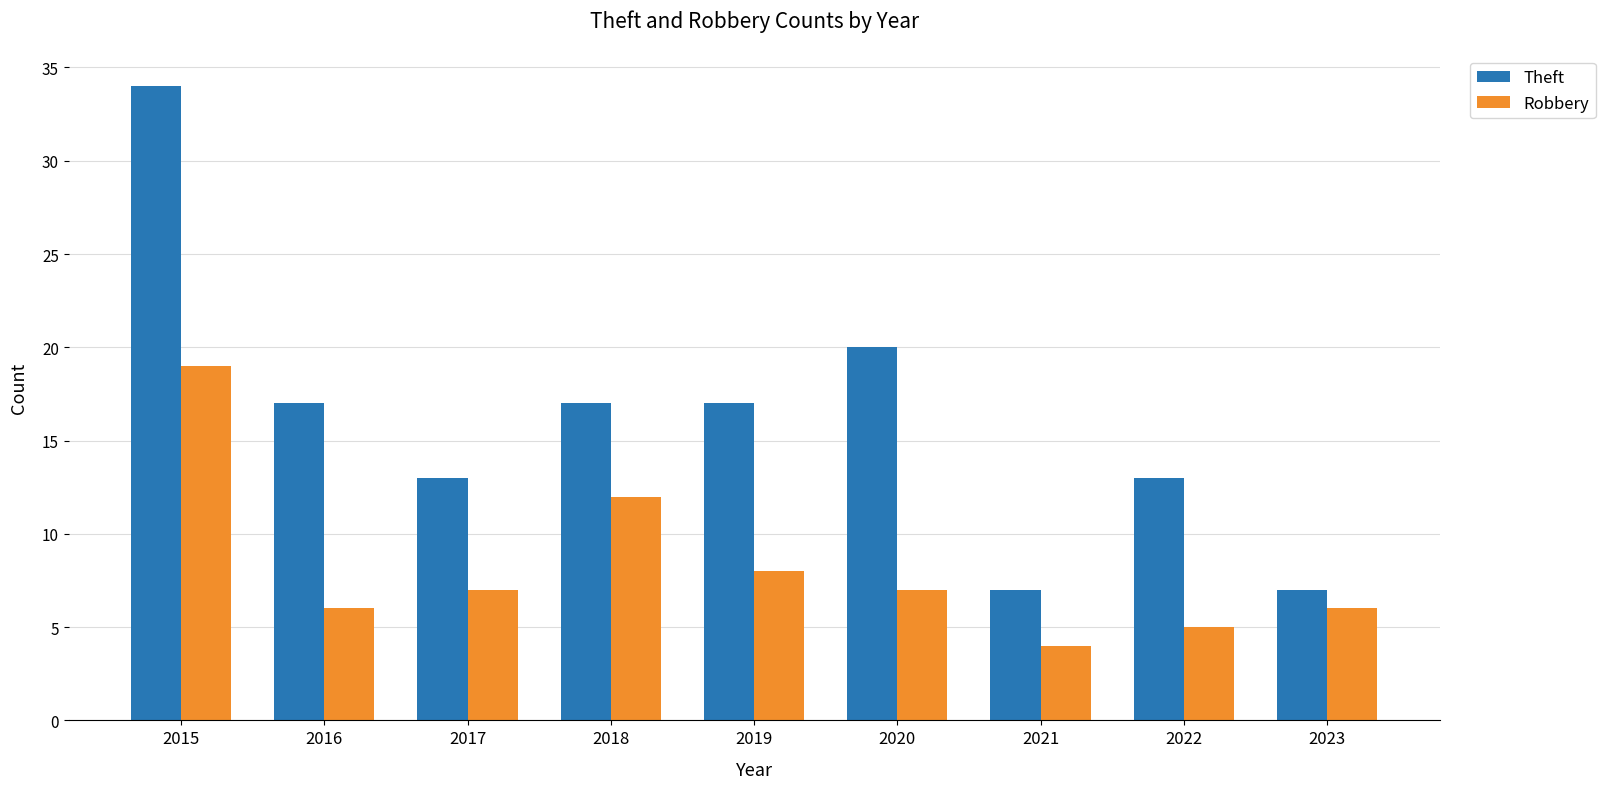

Where is Robbery nearest to the value 11?

2018